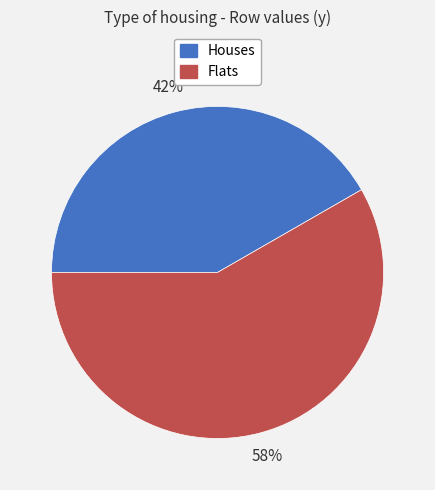

Rank the categories by value from lowest to highest.

Houses, Flats